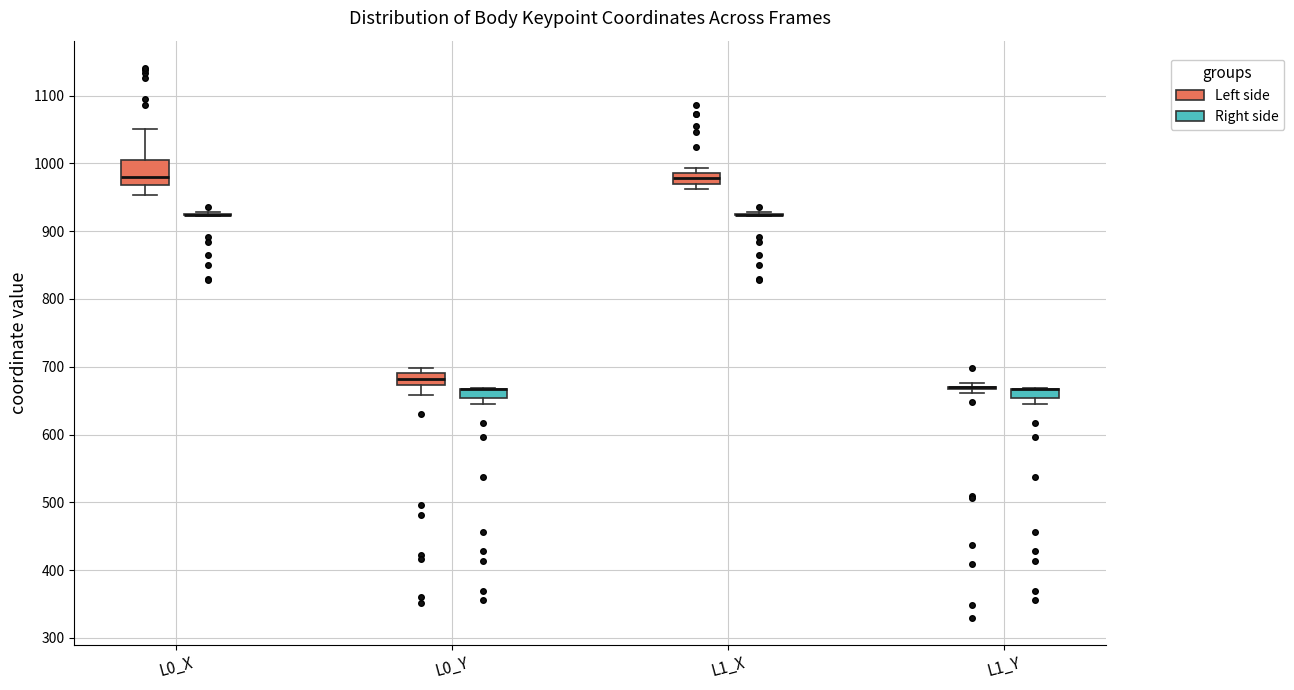

Comparing the boxes themselves (not the whiskers), which one is the tallest?

L0_X (Left side)